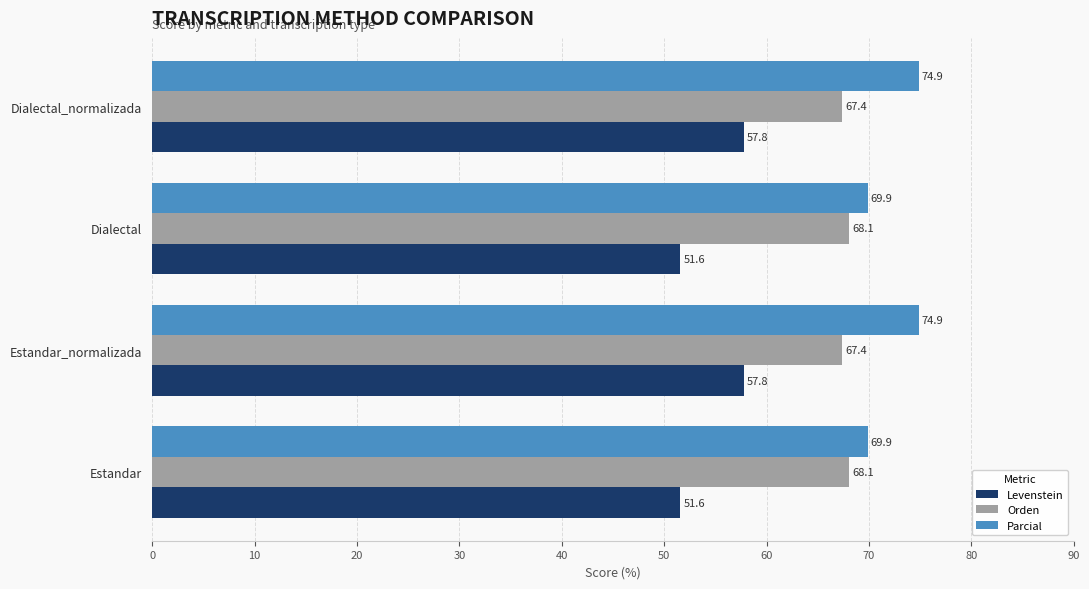

List the series in order of their peak value, lowest first.

Levenstein, Orden, Parcial